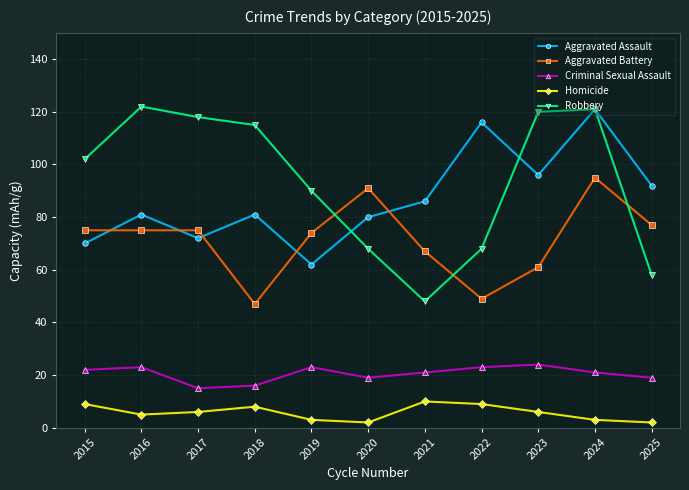

Which series changed the most between 2015 and 2020?

Robbery